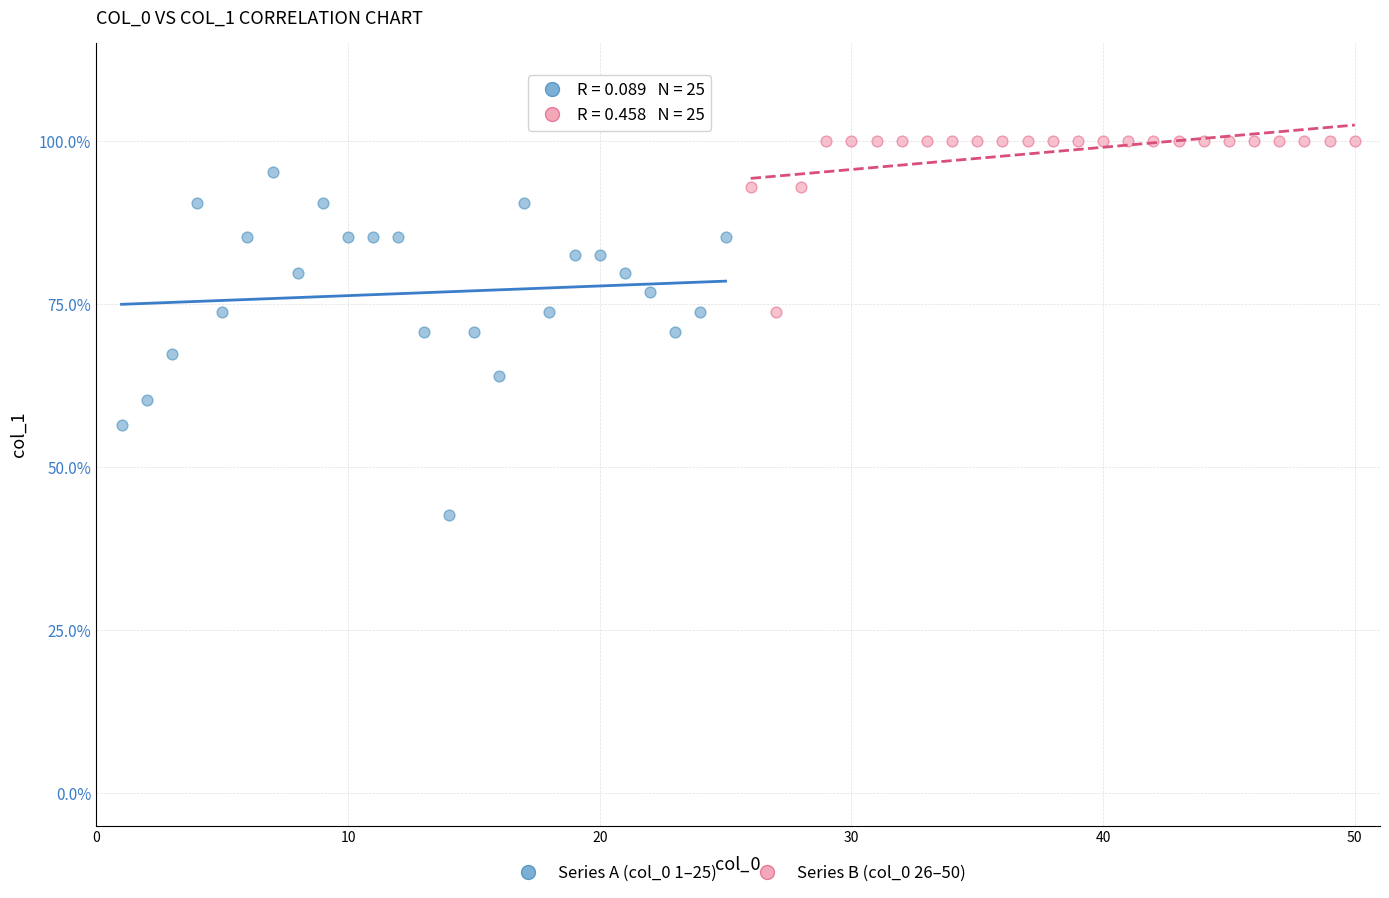

Which series has the widest spread of Y values?

Series A (col_0 1–25)